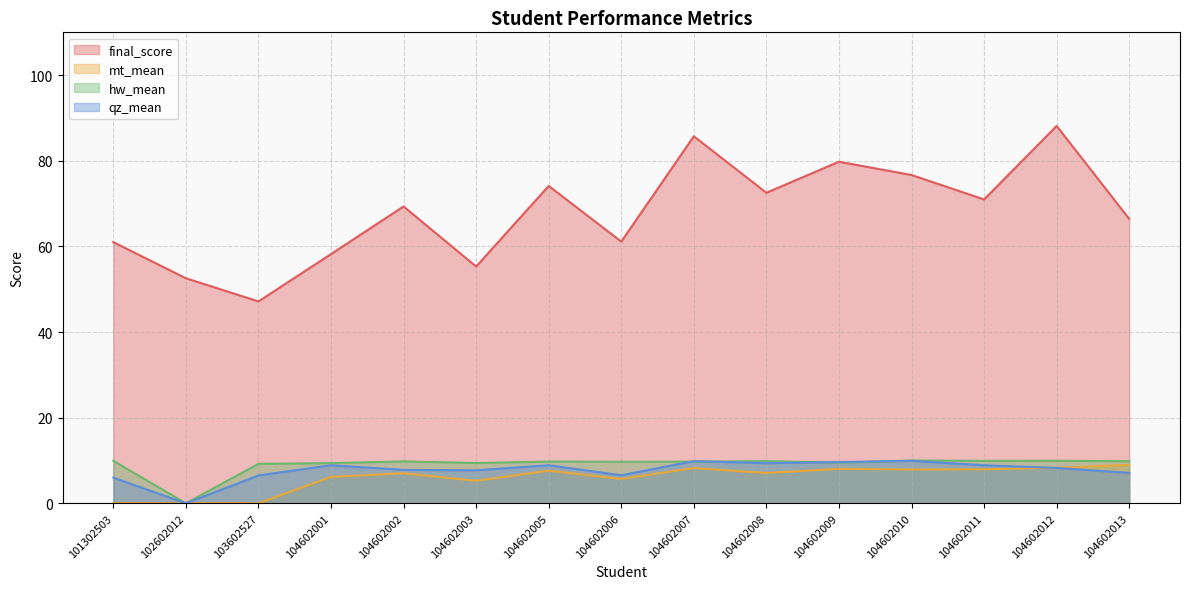

What is the difference between the maximum and second lowest values in the qz_mean series?

3.9